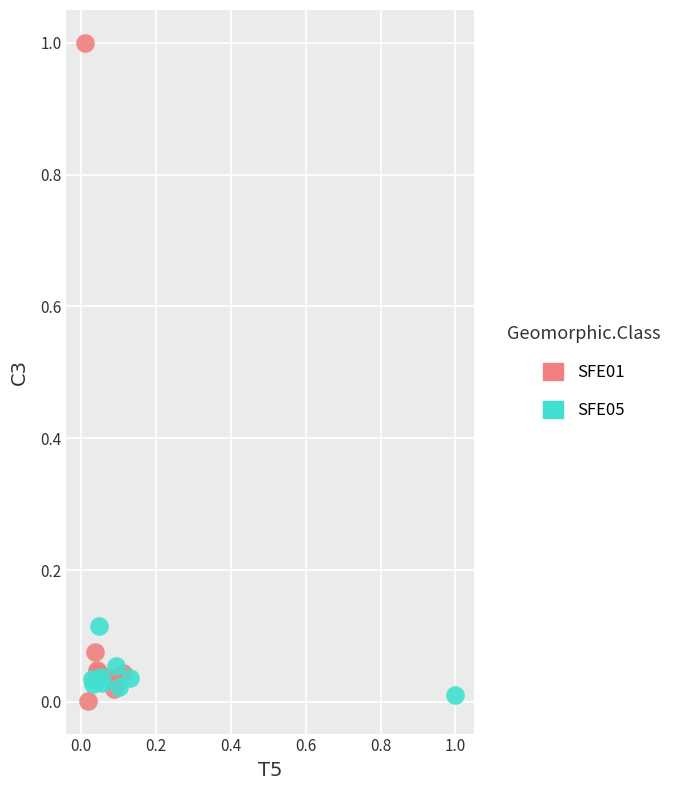

Which series reaches the maximum Y coordinate?

SFE01